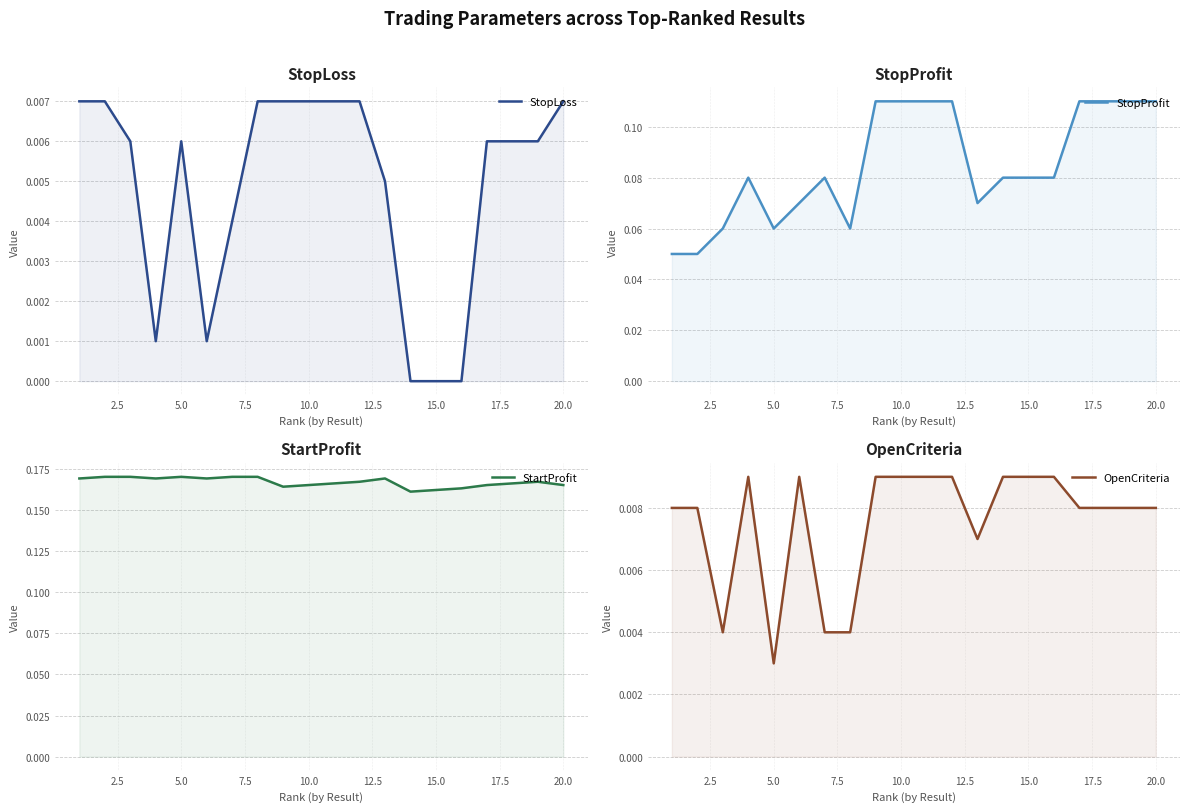

The value of OpenCriteria at 11 is 0.0. True or false?

False